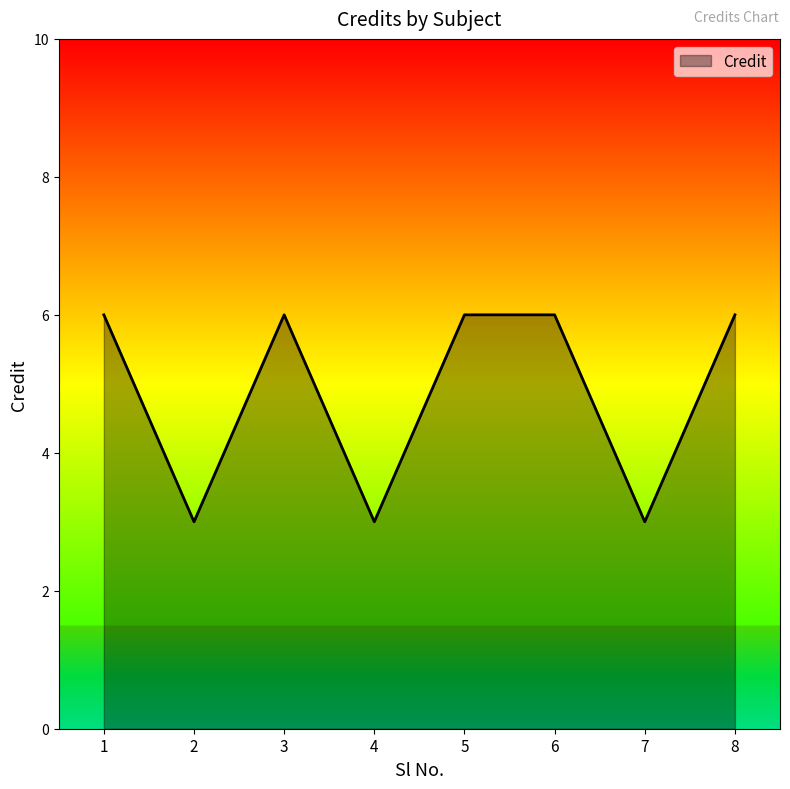

What is the average value?

5